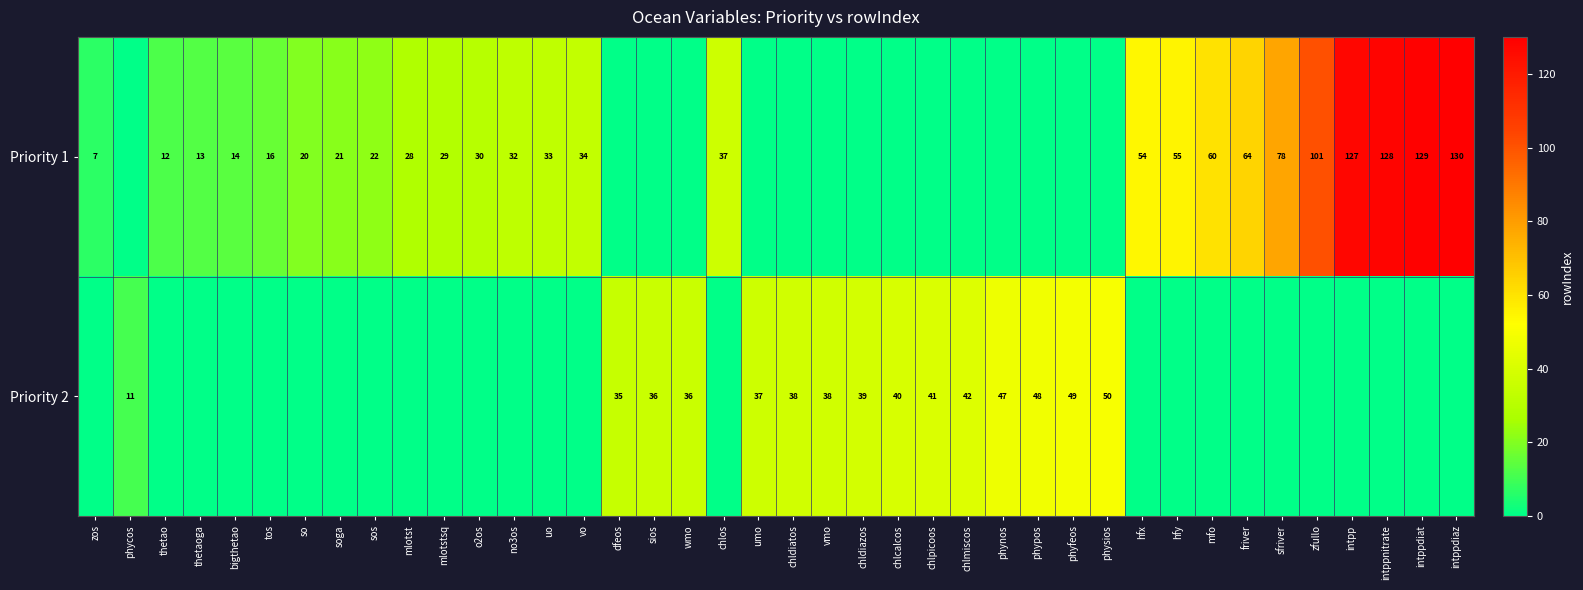

What is the maximum value shown in the chart?

130